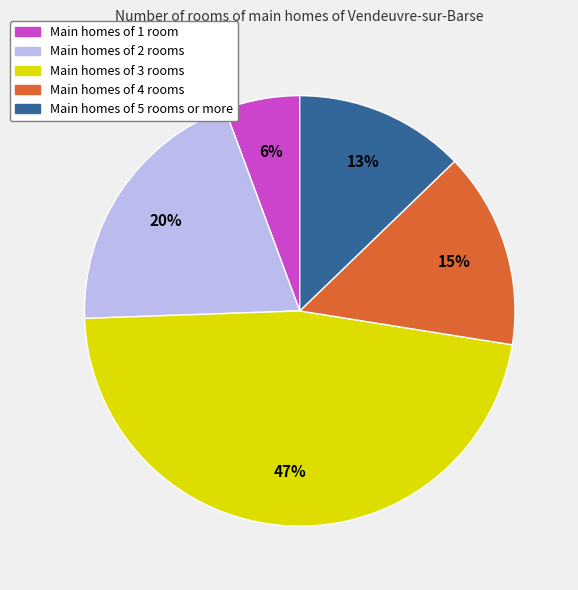

How many slices are in this pie chart?

5